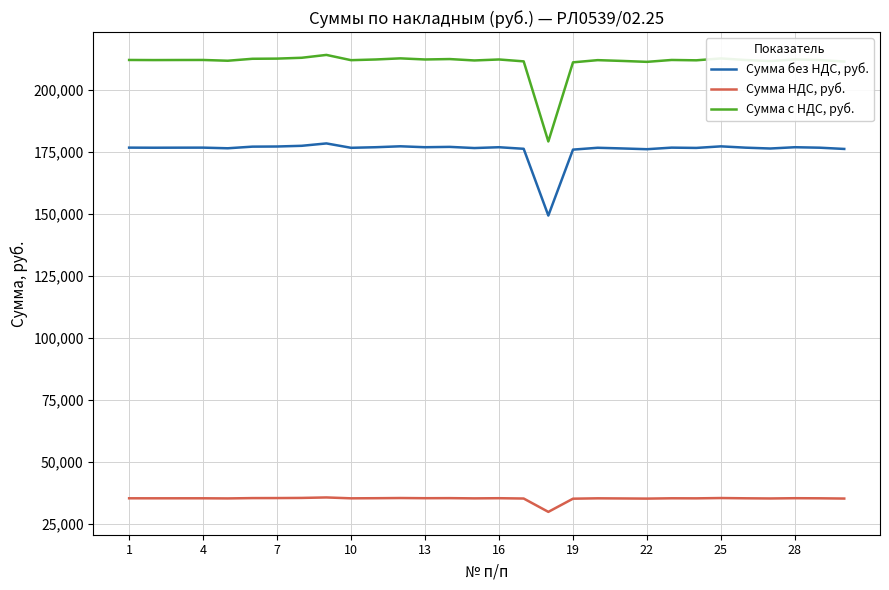

Is this an area chart (filled region under the line)?

No